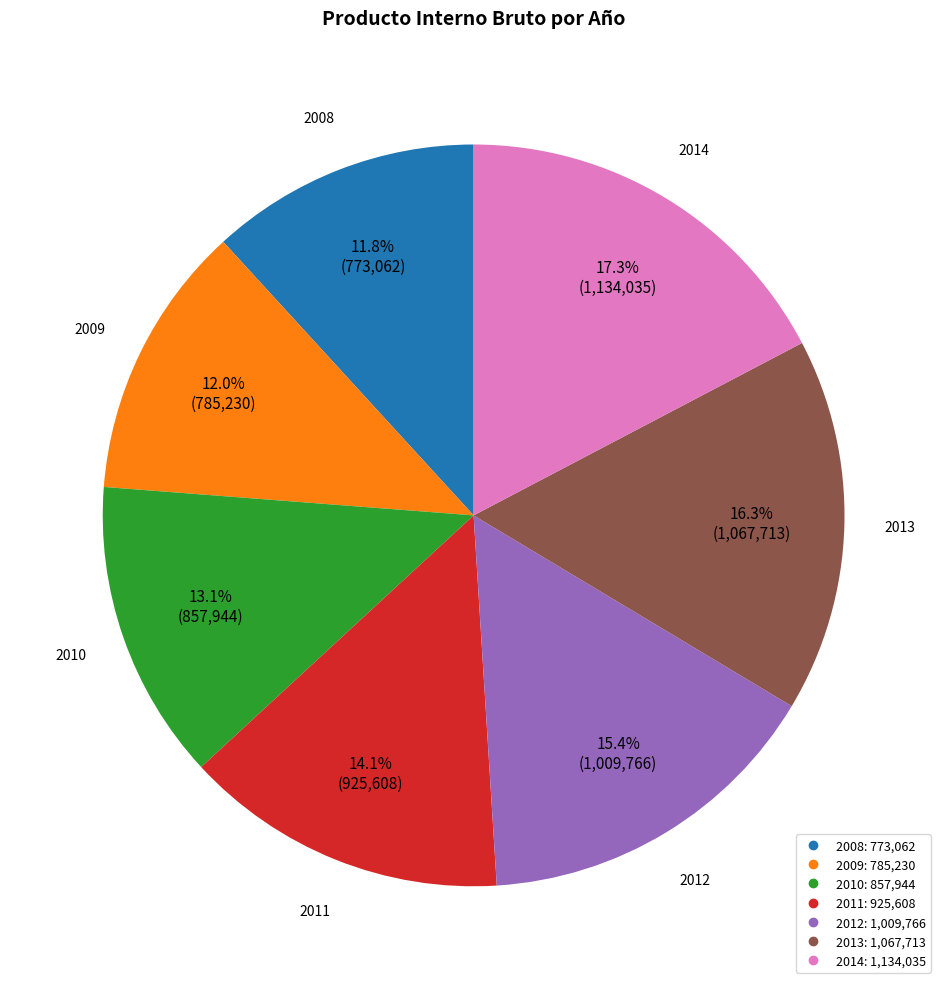

Which has a higher value, 2013 or 2009?

2013